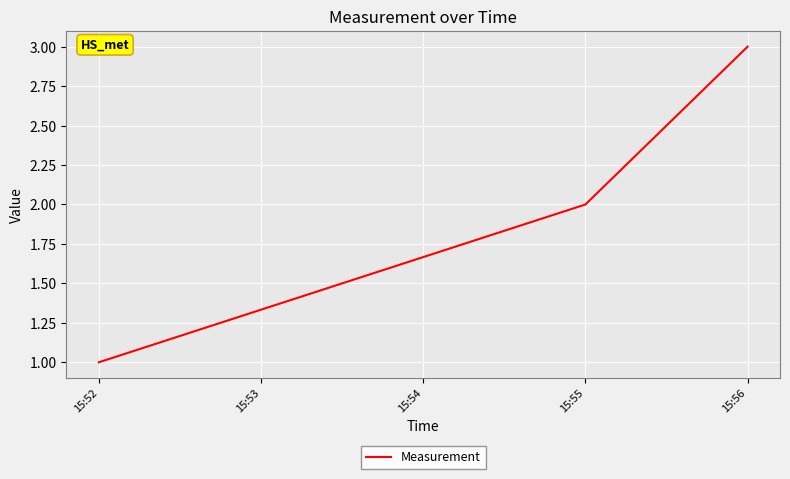

Rank the categories by value from lowest to highest.

15:52, 15:55, 15:56